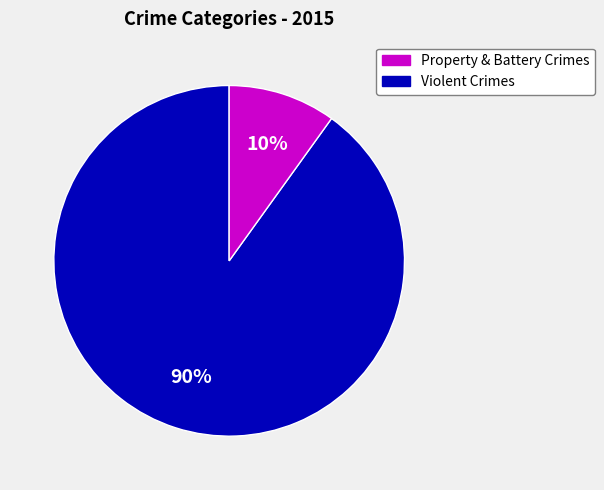

To the nearest percent, what is the difference between the largest and smallest slice percentages?

80%